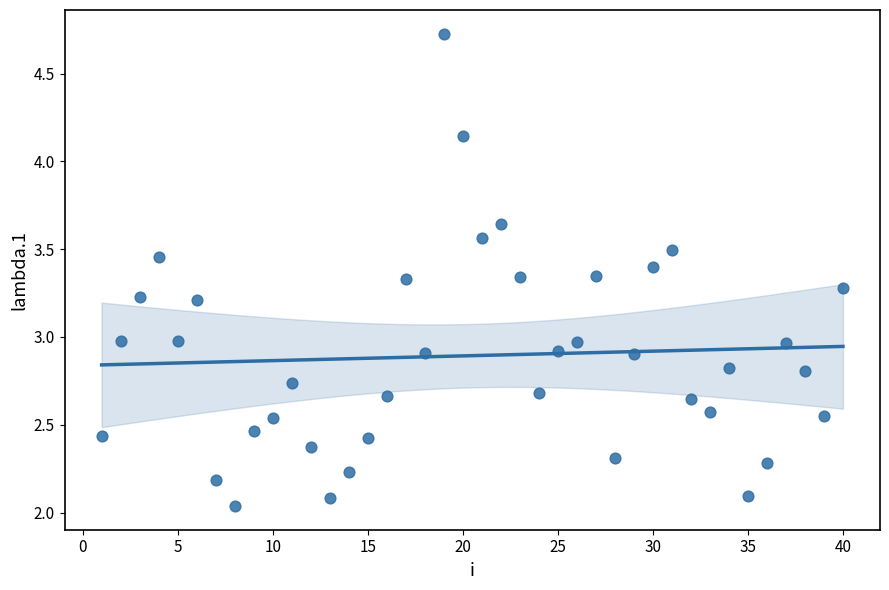

What is the range of X values (max minus min)?

39.0